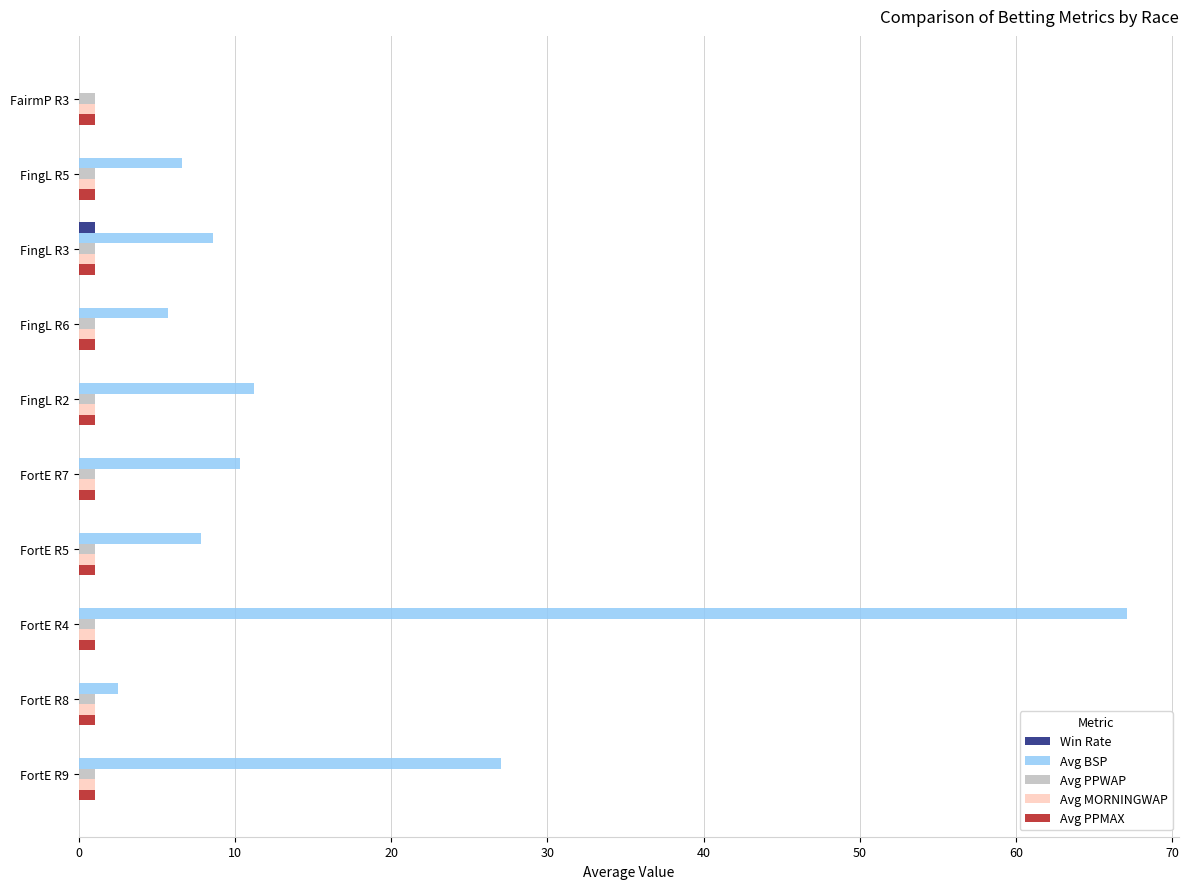

Is the value of Avg MORNINGWAP at FortE R4 greater than the value of Avg BSP at FortE R9?

No